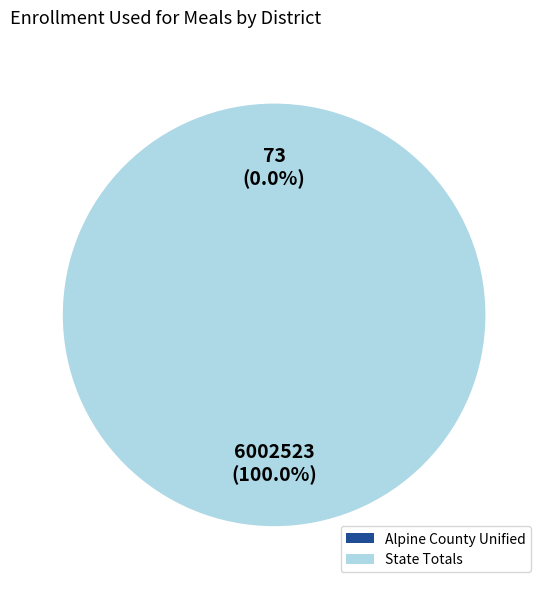

Which category has the biggest portion of the pie?

State Totals